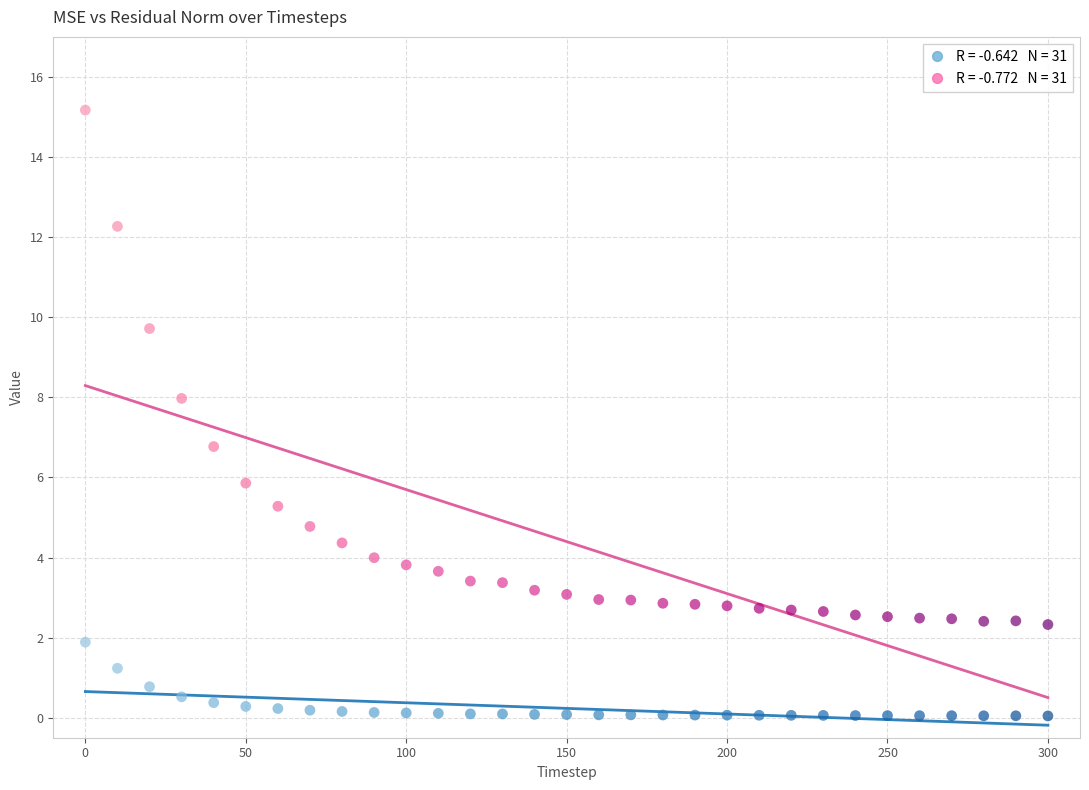

Across all series, what Y value is closest to 7?

6.8